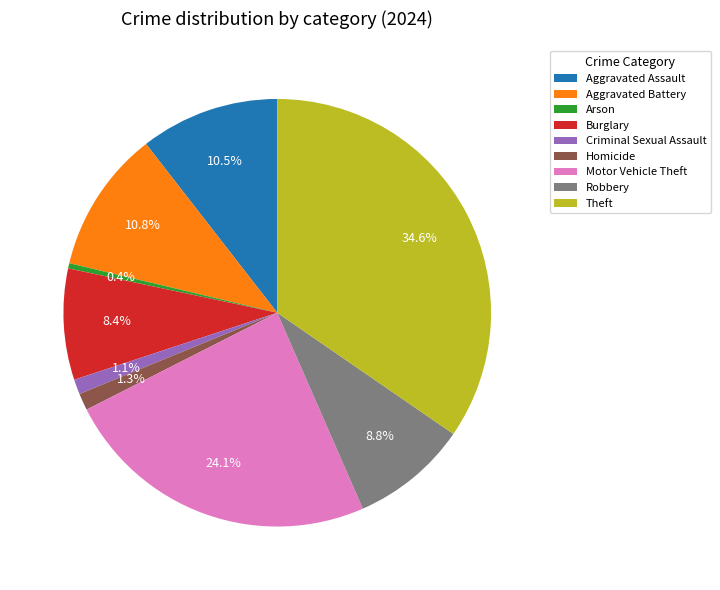

Does any single category account for the majority?

No